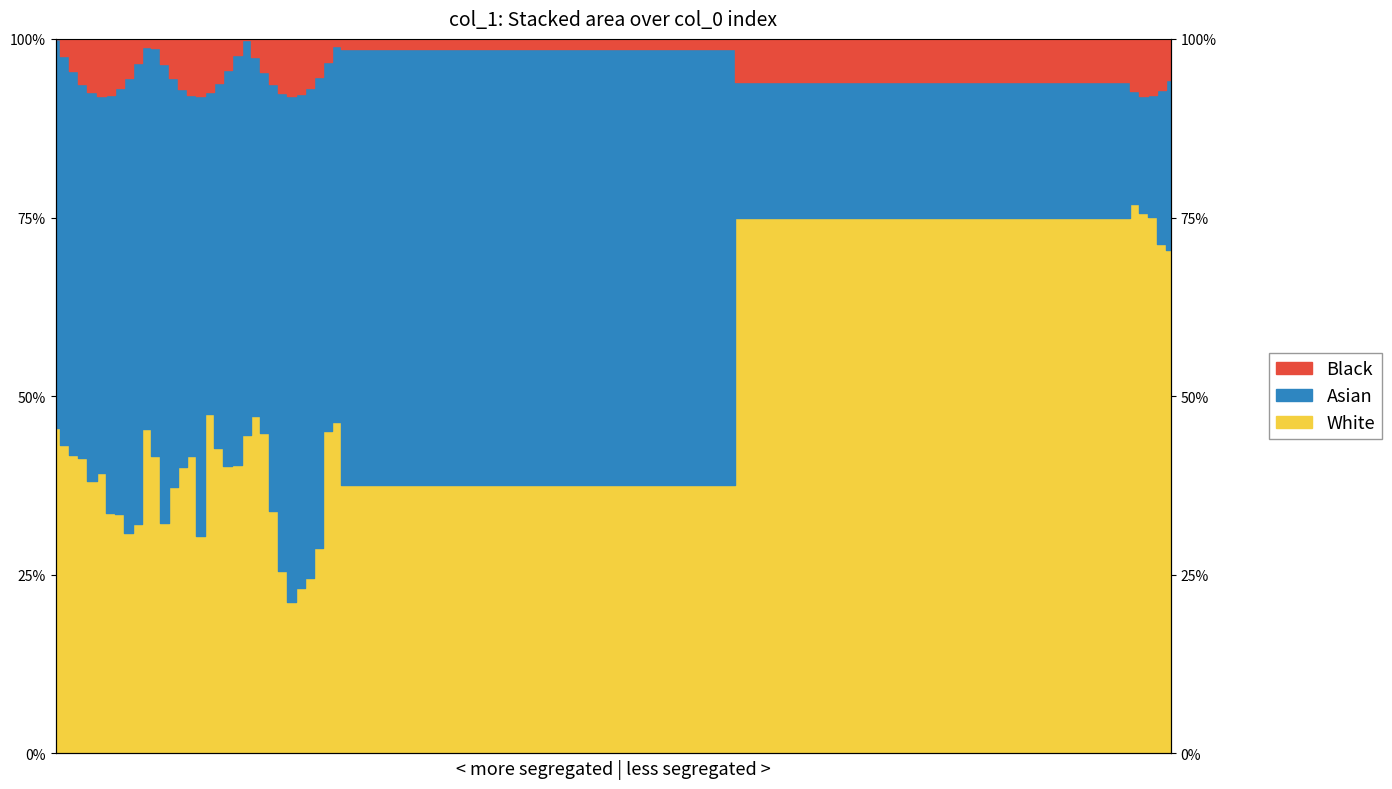

Read the value at 5.

39.2